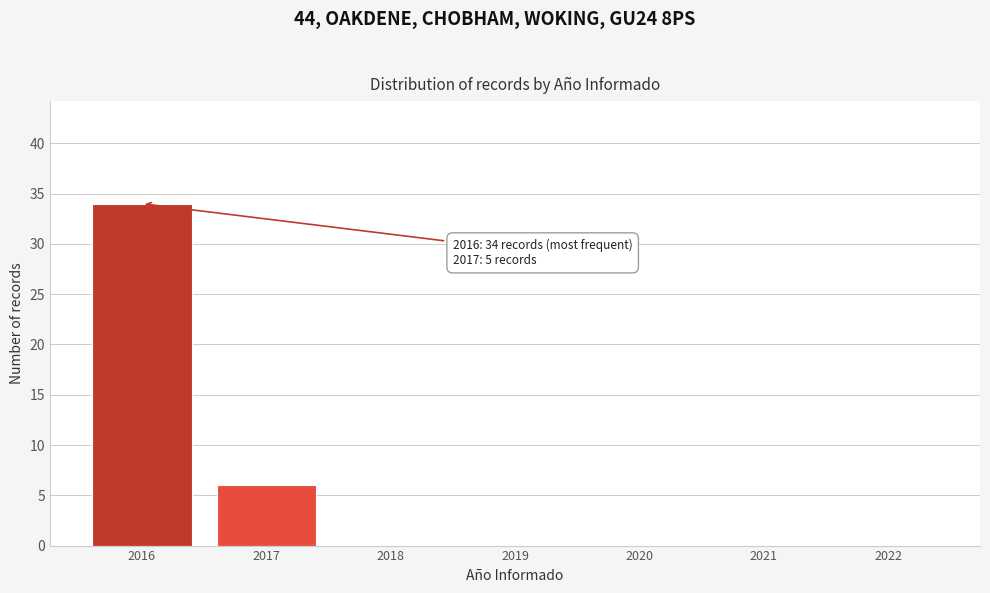

Reading right to left, list all the values displayed in this chart.

2022=0	2021=0	2020=0	2019=0	2018=0	2017=6	2016=34